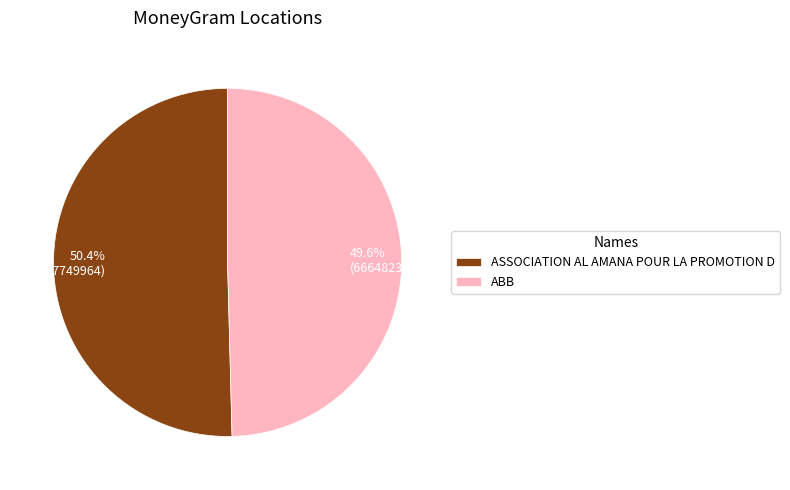

How many segments does this pie chart have?

2